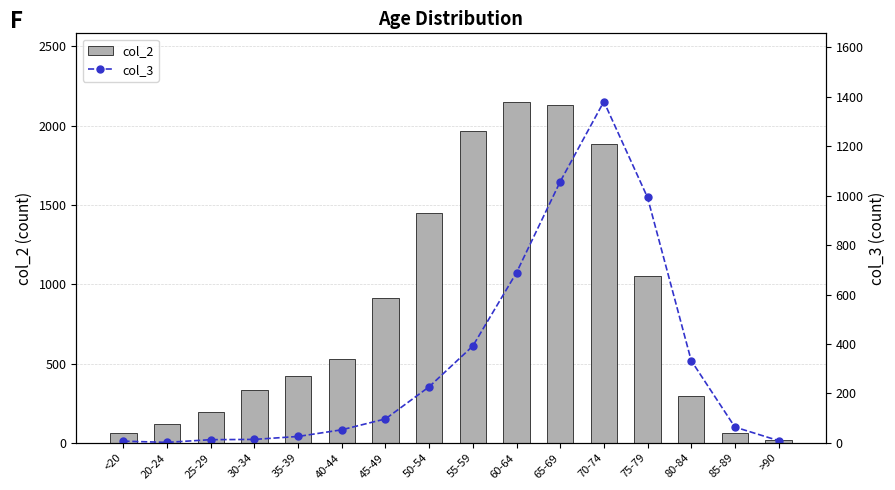

Which series has the largest total across all categories?

col_2